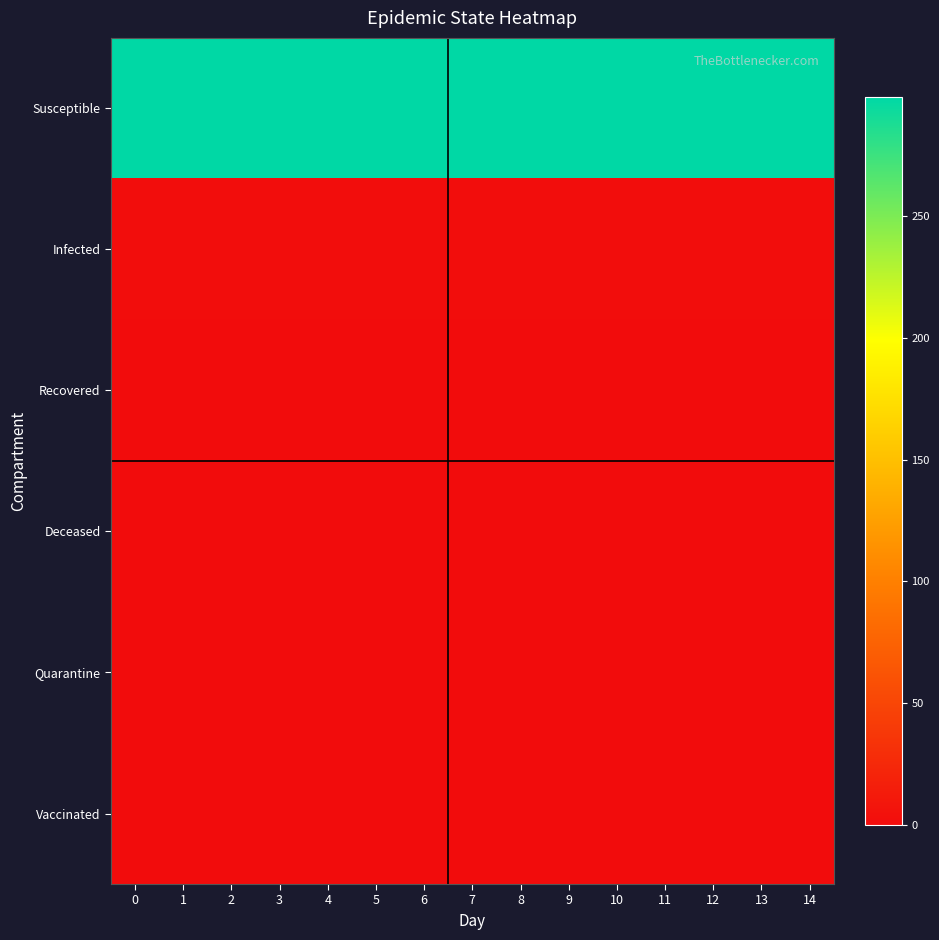

What is the total value across all series at 13?

300